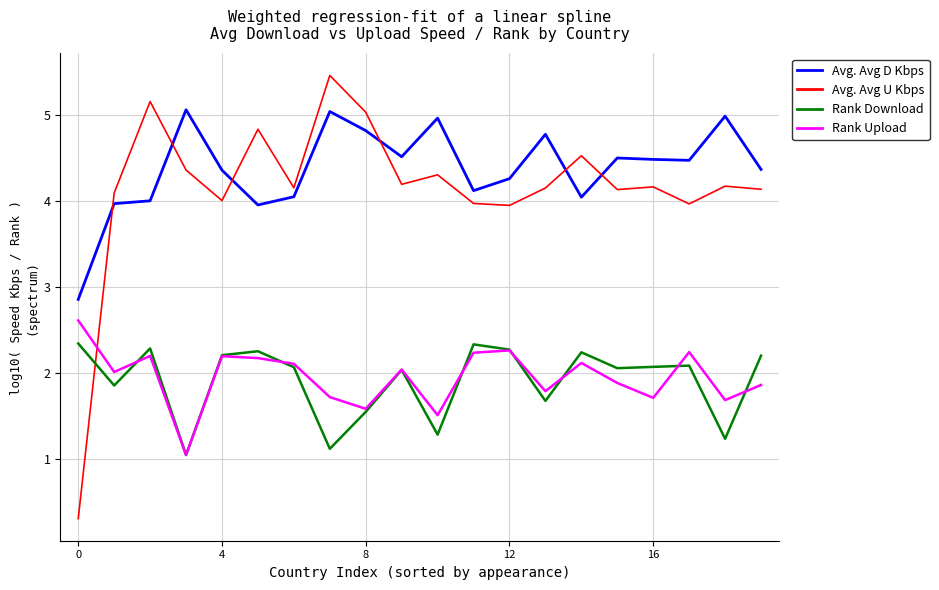

What is the highest value of the Rank Download series?

2.3